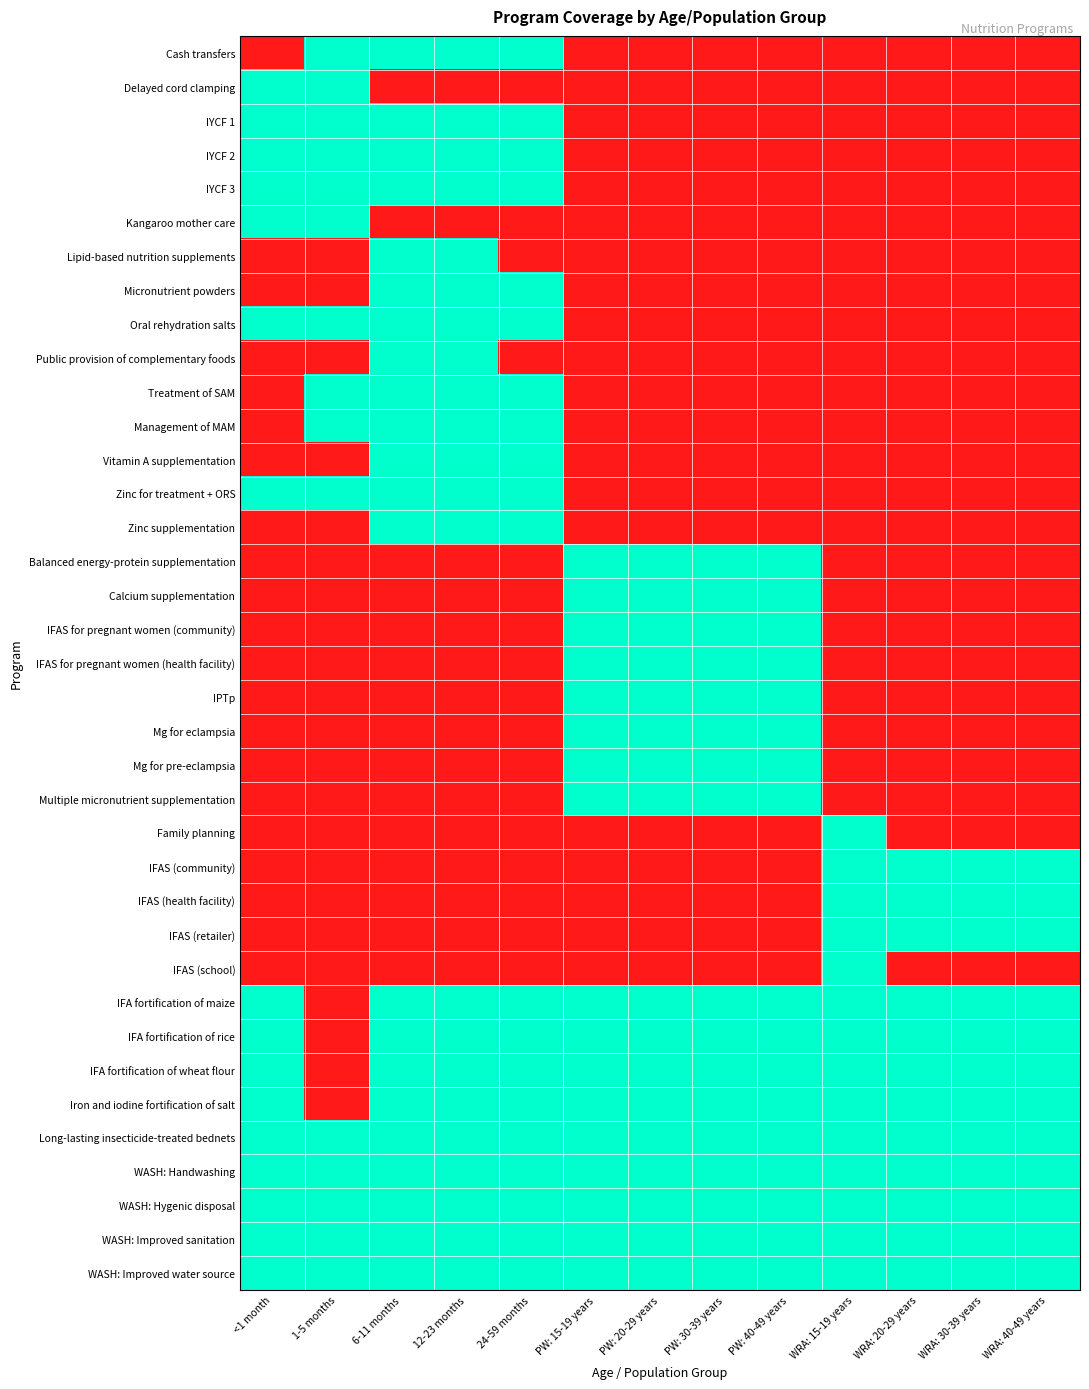

Reading right to left, list all the values displayed in this chart.

Cash transfers: WRA: 40-49 years=0	WRA: 30-39 years=0	WRA: 20-29 years=0	WRA: 15-19 years=0	PW: 40-49 years=0	PW: 30-39 years=0	PW: 20-29 years=0	PW: 15-19 years=0	24-59 months=1	12-23 months=1	6-11 months=1	1-5 months=1	<1 month=0
Delayed cord clamping: WRA: 40-49 years=0	WRA: 30-39 years=0	WRA: 20-29 years=0	WRA: 15-19 years=0	PW: 40-49 years=0	PW: 30-39 years=0	PW: 20-29 years=0	PW: 15-19 years=0	24-59 months=0	12-23 months=0	6-11 months=0	1-5 months=1	<1 month=1
IYCF 1: WRA: 40-49 years=0	WRA: 30-39 years=0	WRA: 20-29 years=0	WRA: 15-19 years=0	PW: 40-49 years=0	PW: 30-39 years=0	PW: 20-29 years=0	PW: 15-19 years=0	24-59 months=1	12-23 months=1	6-11 months=1	1-5 months=1	<1 month=1
IYCF 2: WRA: 40-49 years=0	WRA: 30-39 years=0	WRA: 20-29 years=0	WRA: 15-19 years=0	PW: 40-49 years=0	PW: 30-39 years=0	PW: 20-29 years=0	PW: 15-19 years=0	24-59 months=1	12-23 months=1	6-11 months=1	1-5 months=1	<1 month=1
IYCF 3: WRA: 40-49 years=0	WRA: 30-39 years=0	WRA: 20-29 years=0	WRA: 15-19 years=0	PW: 40-49 years=0	PW: 30-39 years=0	PW: 20-29 years=0	PW: 15-19 years=0	24-59 months=1	12-23 months=1	6-11 months=1	1-5 months=1	<1 month=1
Kangaroo mother care: WRA: 40-49 years=0	WRA: 30-39 years=0	WRA: 20-29 years=0	WRA: 15-19 years=0	PW: 40-49 years=0	PW: 30-39 years=0	PW: 20-29 years=0	PW: 15-19 years=0	24-59 months=0	12-23 months=0	6-11 months=0	1-5 months=1	<1 month=1
Lipid-based nutrition supplements: WRA: 40-49 years=0	WRA: 30-39 years=0	WRA: 20-29 years=0	WRA: 15-19 years=0	PW: 40-49 years=0	PW: 30-39 years=0	PW: 20-29 years=0	PW: 15-19 years=0	24-59 months=0	12-23 months=1	6-11 months=1	1-5 months=0	<1 month=0
Micronutrient powders: WRA: 40-49 years=0	WRA: 30-39 years=0	WRA: 20-29 years=0	WRA: 15-19 years=0	PW: 40-49 years=0	PW: 30-39 years=0	PW: 20-29 years=0	PW: 15-19 years=0	24-59 months=1	12-23 months=1	6-11 months=1	1-5 months=0	<1 month=0
Oral rehydration salts: WRA: 40-49 years=0	WRA: 30-39 years=0	WRA: 20-29 years=0	WRA: 15-19 years=0	PW: 40-49 years=0	PW: 30-39 years=0	PW: 20-29 years=0	PW: 15-19 years=0	24-59 months=1	12-23 months=1	6-11 months=1	1-5 months=1	<1 month=1
Public provision of complementary foods: WRA: 40-49 years=0	WRA: 30-39 years=0	WRA: 20-29 years=0	WRA: 15-19 years=0	PW: 40-49 years=0	PW: 30-39 years=0	PW: 20-29 years=0	PW: 15-19 years=0	24-59 months=0	12-23 months=1	6-11 months=1	1-5 months=0	<1 month=0
Treatment of SAM: WRA: 40-49 years=0	WRA: 30-39 years=0	WRA: 20-29 years=0	WRA: 15-19 years=0	PW: 40-49 years=0	PW: 30-39 years=0	PW: 20-29 years=0	PW: 15-19 years=0	24-59 months=1	12-23 months=1	6-11 months=1	1-5 months=1	<1 month=0
Management of MAM: WRA: 40-49 years=0	WRA: 30-39 years=0	WRA: 20-29 years=0	WRA: 15-19 years=0	PW: 40-49 years=0	PW: 30-39 years=0	PW: 20-29 years=0	PW: 15-19 years=0	24-59 months=1	12-23 months=1	6-11 months=1	1-5 months=1	<1 month=0
Vitamin A supplementation: WRA: 40-49 years=0	WRA: 30-39 years=0	WRA: 20-29 years=0	WRA: 15-19 years=0	PW: 40-49 years=0	PW: 30-39 years=0	PW: 20-29 years=0	PW: 15-19 years=0	24-59 months=1	12-23 months=1	6-11 months=1	1-5 months=0	<1 month=0
Zinc for treatment + ORS: WRA: 40-49 years=0	WRA: 30-39 years=0	WRA: 20-29 years=0	WRA: 15-19 years=0	PW: 40-49 years=0	PW: 30-39 years=0	PW: 20-29 years=0	PW: 15-19 years=0	24-59 months=1	12-23 months=1	6-11 months=1	1-5 months=1	<1 month=1
Zinc supplementation: WRA: 40-49 years=0	WRA: 30-39 years=0	WRA: 20-29 years=0	WRA: 15-19 years=0	PW: 40-49 years=0	PW: 30-39 years=0	PW: 20-29 years=0	PW: 15-19 years=0	24-59 months=1	12-23 months=1	6-11 months=1	1-5 months=0	<1 month=0
Balanced energy-protein supplementation: WRA: 40-49 years=0	WRA: 30-39 years=0	WRA: 20-29 years=0	WRA: 15-19 years=0	PW: 40-49 years=1	PW: 30-39 years=1	PW: 20-29 years=1	PW: 15-19 years=1	24-59 months=0	12-23 months=0	6-11 months=0	1-5 months=0	<1 month=0
Calcium supplementation: WRA: 40-49 years=0	WRA: 30-39 years=0	WRA: 20-29 years=0	WRA: 15-19 years=0	PW: 40-49 years=1	PW: 30-39 years=1	PW: 20-29 years=1	PW: 15-19 years=1	24-59 months=0	12-23 months=0	6-11 months=0	1-5 months=0	<1 month=0
IFAS for pregnant women (community): WRA: 40-49 years=0	WRA: 30-39 years=0	WRA: 20-29 years=0	WRA: 15-19 years=0	PW: 40-49 years=1	PW: 30-39 years=1	PW: 20-29 years=1	PW: 15-19 years=1	24-59 months=0	12-23 months=0	6-11 months=0	1-5 months=0	<1 month=0
IFAS for pregnant women (health facility): WRA: 40-49 years=0	WRA: 30-39 years=0	WRA: 20-29 years=0	WRA: 15-19 years=0	PW: 40-49 years=1	PW: 30-39 years=1	PW: 20-29 years=1	PW: 15-19 years=1	24-59 months=0	12-23 months=0	6-11 months=0	1-5 months=0	<1 month=0
IPTp: WRA: 40-49 years=0	WRA: 30-39 years=0	WRA: 20-29 years=0	WRA: 15-19 years=0	PW: 40-49 years=1	PW: 30-39 years=1	PW: 20-29 years=1	PW: 15-19 years=1	24-59 months=0	12-23 months=0	6-11 months=0	1-5 months=0	<1 month=0
Mg for eclampsia: WRA: 40-49 years=0	WRA: 30-39 years=0	WRA: 20-29 years=0	WRA: 15-19 years=0	PW: 40-49 years=1	PW: 30-39 years=1	PW: 20-29 years=1	PW: 15-19 years=1	24-59 months=0	12-23 months=0	6-11 months=0	1-5 months=0	<1 month=0
Mg for pre-eclampsia: WRA: 40-49 years=0	WRA: 30-39 years=0	WRA: 20-29 years=0	WRA: 15-19 years=0	PW: 40-49 years=1	PW: 30-39 years=1	PW: 20-29 years=1	PW: 15-19 years=1	24-59 months=0	12-23 months=0	6-11 months=0	1-5 months=0	<1 month=0
Multiple micronutrient supplementation: WRA: 40-49 years=0	WRA: 30-39 years=0	WRA: 20-29 years=0	WRA: 15-19 years=0	PW: 40-49 years=1	PW: 30-39 years=1	PW: 20-29 years=1	PW: 15-19 years=1	24-59 months=0	12-23 months=0	6-11 months=0	1-5 months=0	<1 month=0
Family planning: WRA: 40-49 years=0	WRA: 30-39 years=0	WRA: 20-29 years=0	WRA: 15-19 years=1	PW: 40-49 years=0	PW: 30-39 years=0	PW: 20-29 years=0	PW: 15-19 years=0	24-59 months=0	12-23 months=0	6-11 months=0	1-5 months=0	<1 month=0
IFAS (community): WRA: 40-49 years=1	WRA: 30-39 years=1	WRA: 20-29 years=1	WRA: 15-19 years=1	PW: 40-49 years=0	PW: 30-39 years=0	PW: 20-29 years=0	PW: 15-19 years=0	24-59 months=0	12-23 months=0	6-11 months=0	1-5 months=0	<1 month=0
IFAS (health facility): WRA: 40-49 years=1	WRA: 30-39 years=1	WRA: 20-29 years=1	WRA: 15-19 years=1	PW: 40-49 years=0	PW: 30-39 years=0	PW: 20-29 years=0	PW: 15-19 years=0	24-59 months=0	12-23 months=0	6-11 months=0	1-5 months=0	<1 month=0
IFAS (retailer): WRA: 40-49 years=1	WRA: 30-39 years=1	WRA: 20-29 years=1	WRA: 15-19 years=1	PW: 40-49 years=0	PW: 30-39 years=0	PW: 20-29 years=0	PW: 15-19 years=0	24-59 months=0	12-23 months=0	6-11 months=0	1-5 months=0	<1 month=0
IFAS (school): WRA: 40-49 years=0	WRA: 30-39 years=0	WRA: 20-29 years=0	WRA: 15-19 years=1	PW: 40-49 years=0	PW: 30-39 years=0	PW: 20-29 years=0	PW: 15-19 years=0	24-59 months=0	12-23 months=0	6-11 months=0	1-5 months=0	<1 month=0
IFA fortification of maize: WRA: 40-49 years=1	WRA: 30-39 years=1	WRA: 20-29 years=1	WRA: 15-19 years=1	PW: 40-49 years=1	PW: 30-39 years=1	PW: 20-29 years=1	PW: 15-19 years=1	24-59 months=1	12-23 months=1	6-11 months=1	1-5 months=0	<1 month=1
IFA fortification of rice: WRA: 40-49 years=1	WRA: 30-39 years=1	WRA: 20-29 years=1	WRA: 15-19 years=1	PW: 40-49 years=1	PW: 30-39 years=1	PW: 20-29 years=1	PW: 15-19 years=1	24-59 months=1	12-23 months=1	6-11 months=1	1-5 months=0	<1 month=1
IFA fortification of wheat flour: WRA: 40-49 years=1	WRA: 30-39 years=1	WRA: 20-29 years=1	WRA: 15-19 years=1	PW: 40-49 years=1	PW: 30-39 years=1	PW: 20-29 years=1	PW: 15-19 years=1	24-59 months=1	12-23 months=1	6-11 months=1	1-5 months=0	<1 month=1
Iron and iodine fortification of salt: WRA: 40-49 years=1	WRA: 30-39 years=1	WRA: 20-29 years=1	WRA: 15-19 years=1	PW: 40-49 years=1	PW: 30-39 years=1	PW: 20-29 years=1	PW: 15-19 years=1	24-59 months=1	12-23 months=1	6-11 months=1	1-5 months=0	<1 month=1
Long-lasting insecticide-treated bednets: WRA: 40-49 years=1	WRA: 30-39 years=1	WRA: 20-29 years=1	WRA: 15-19 years=1	PW: 40-49 years=1	PW: 30-39 years=1	PW: 20-29 years=1	PW: 15-19 years=1	24-59 months=1	12-23 months=1	6-11 months=1	1-5 months=1	<1 month=1
WASH: Handwashing: WRA: 40-49 years=1	WRA: 30-39 years=1	WRA: 20-29 years=1	WRA: 15-19 years=1	PW: 40-49 years=1	PW: 30-39 years=1	PW: 20-29 years=1	PW: 15-19 years=1	24-59 months=1	12-23 months=1	6-11 months=1	1-5 months=1	<1 month=1
WASH: Hygenic disposal: WRA: 40-49 years=1	WRA: 30-39 years=1	WRA: 20-29 years=1	WRA: 15-19 years=1	PW: 40-49 years=1	PW: 30-39 years=1	PW: 20-29 years=1	PW: 15-19 years=1	24-59 months=1	12-23 months=1	6-11 months=1	1-5 months=1	<1 month=1
WASH: Improved sanitation: WRA: 40-49 years=1	WRA: 30-39 years=1	WRA: 20-29 years=1	WRA: 15-19 years=1	PW: 40-49 years=1	PW: 30-39 years=1	PW: 20-29 years=1	PW: 15-19 years=1	24-59 months=1	12-23 months=1	6-11 months=1	1-5 months=1	<1 month=1
WASH: Improved water source: WRA: 40-49 years=1	WRA: 30-39 years=1	WRA: 20-29 years=1	WRA: 15-19 years=1	PW: 40-49 years=1	PW: 30-39 years=1	PW: 20-29 years=1	PW: 15-19 years=1	24-59 months=1	12-23 months=1	6-11 months=1	1-5 months=1	<1 month=1